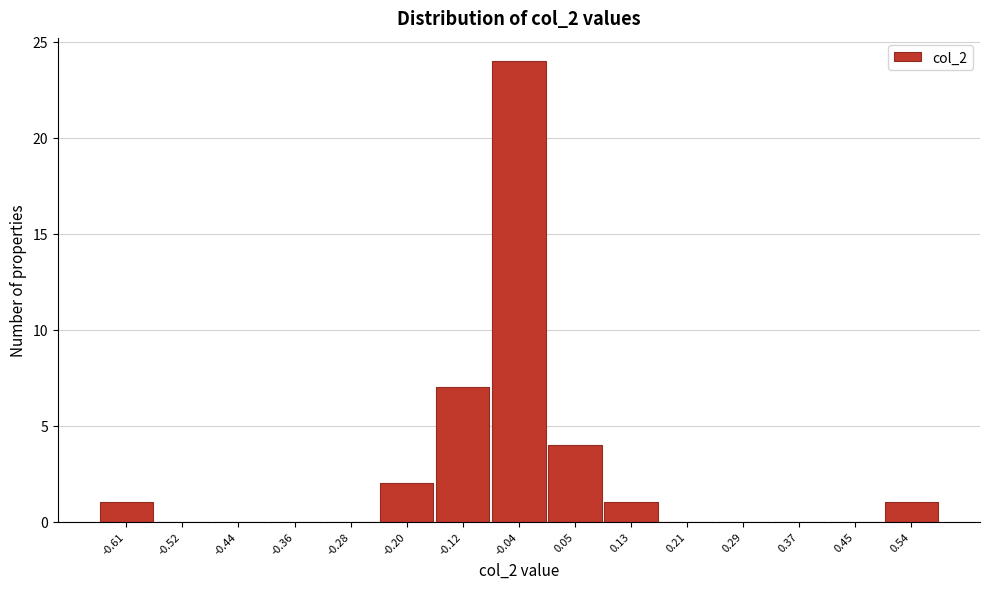

Reading right to left, what are all the values shown in this chart?

0.54=1	0.45=0	0.37=0	0.29=0	0.21=0	0.13=1	0.05=4	-0.04=24	-0.12=7	-0.20=2	-0.28=0	-0.36=0	-0.44=0	-0.52=0	-0.61=1